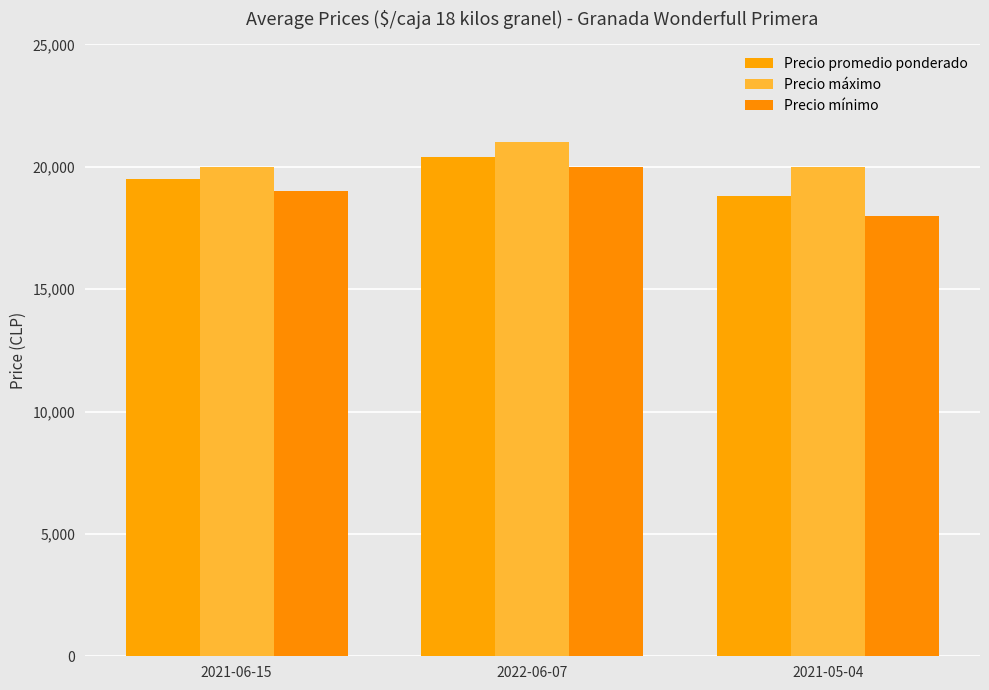

Count the number of data series in this chart.

3